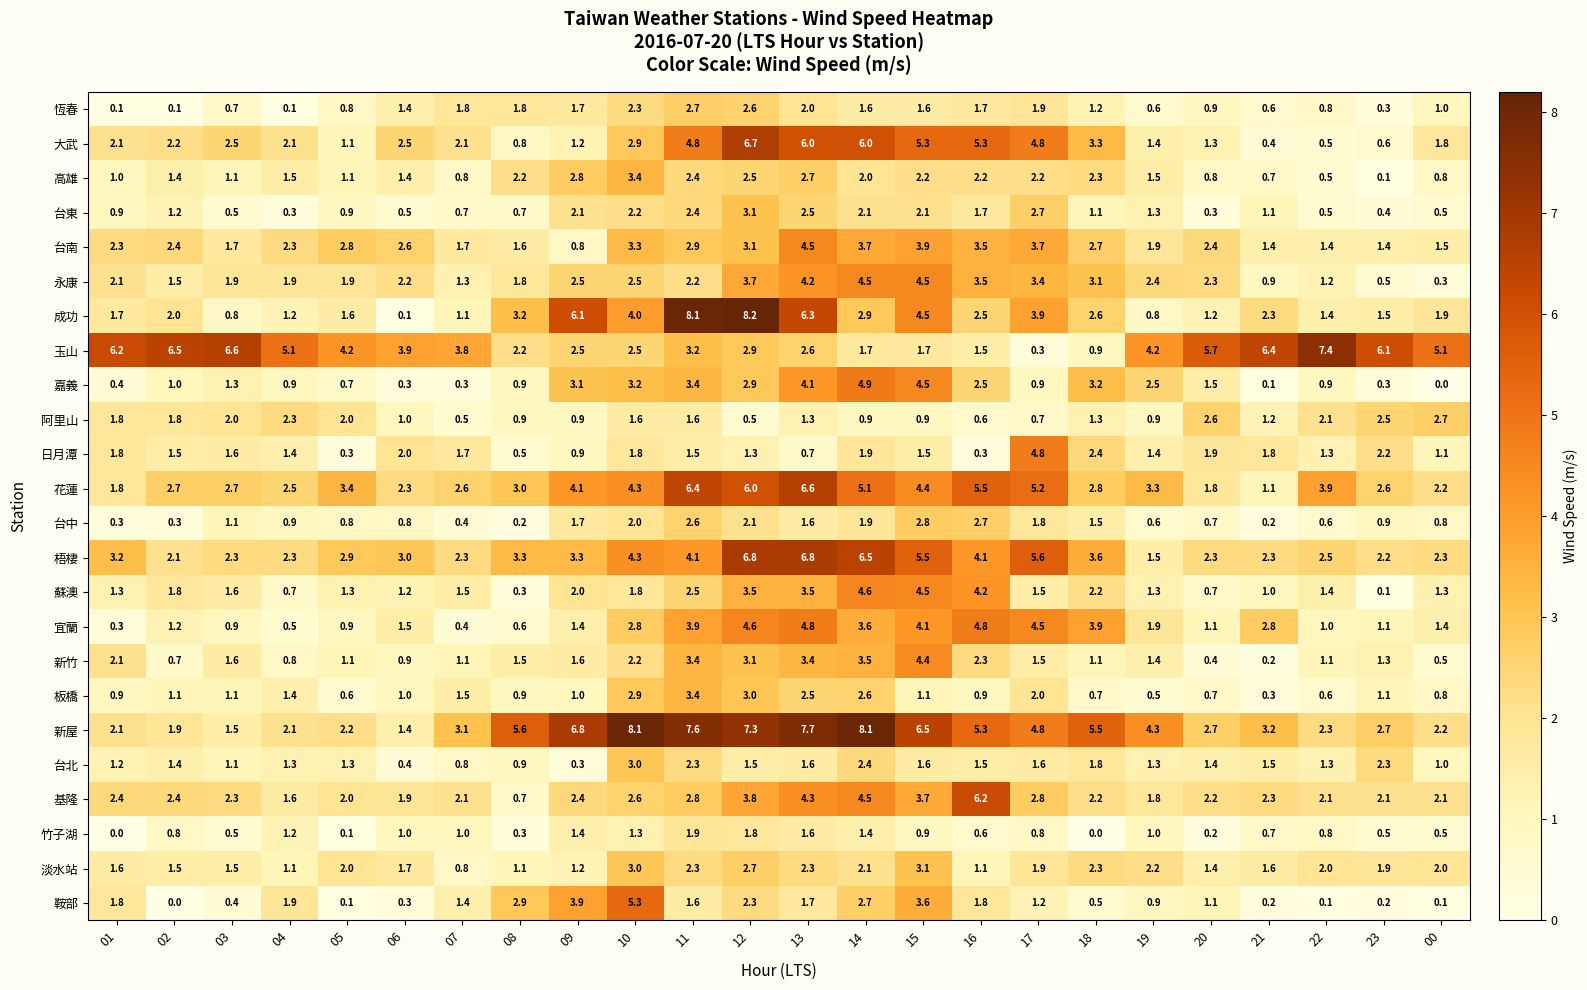

Is it true that 台中 equals 3.7 at 15?

False